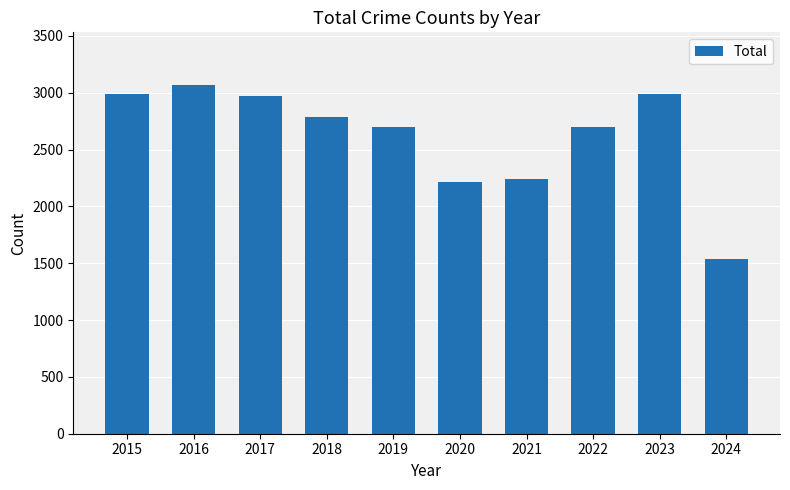

Which has a higher value, 2018 or 2017?

2017